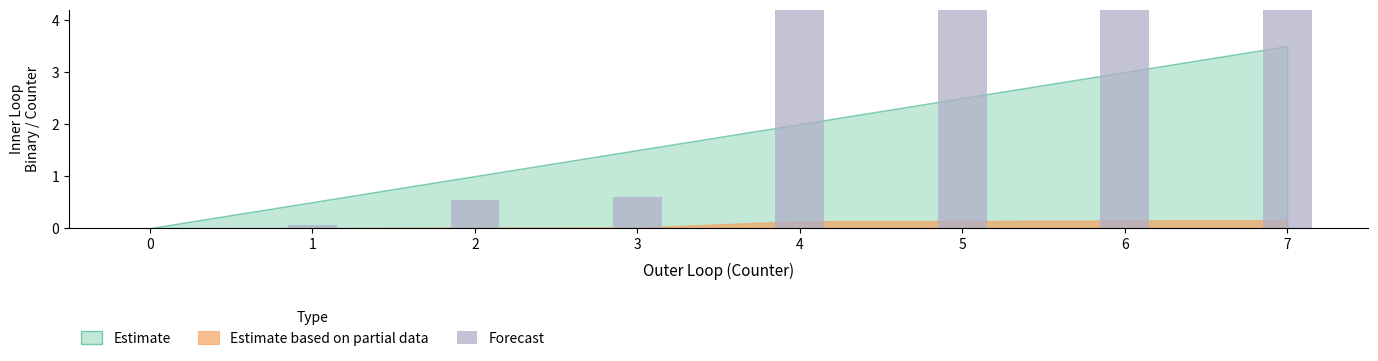

Is it true that the value at 3 is 0.6?

True